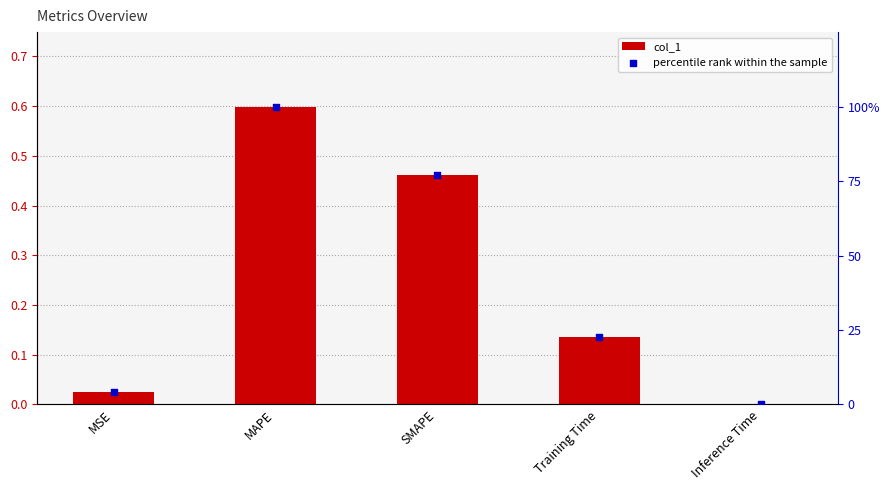

Which series contains the highest Y value?

percentile rank within the sample